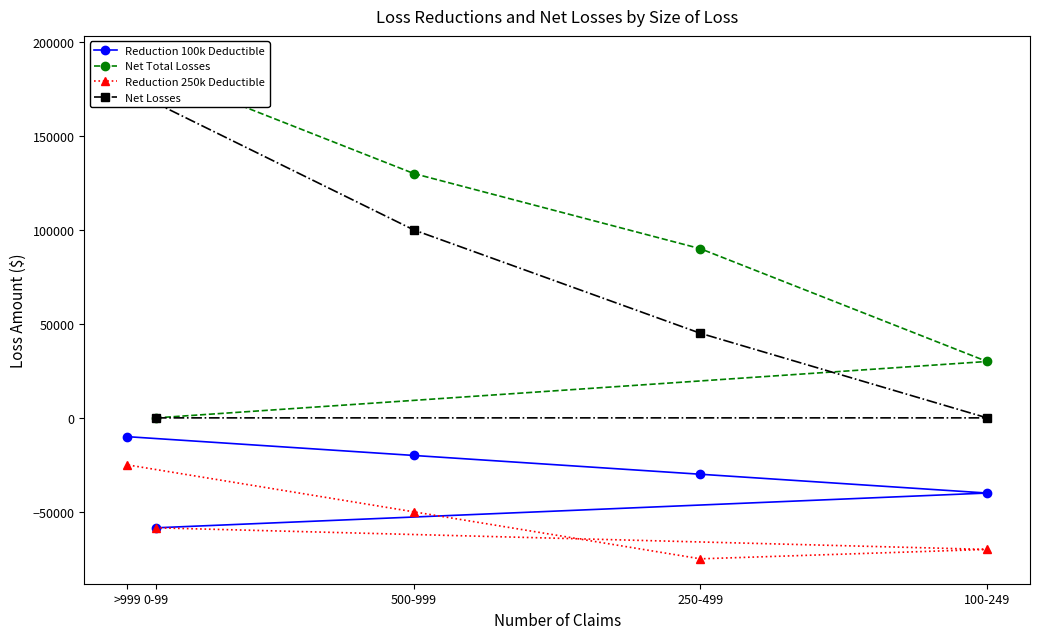

What is the minimum value for Reduction 250k Deductible?

-75000